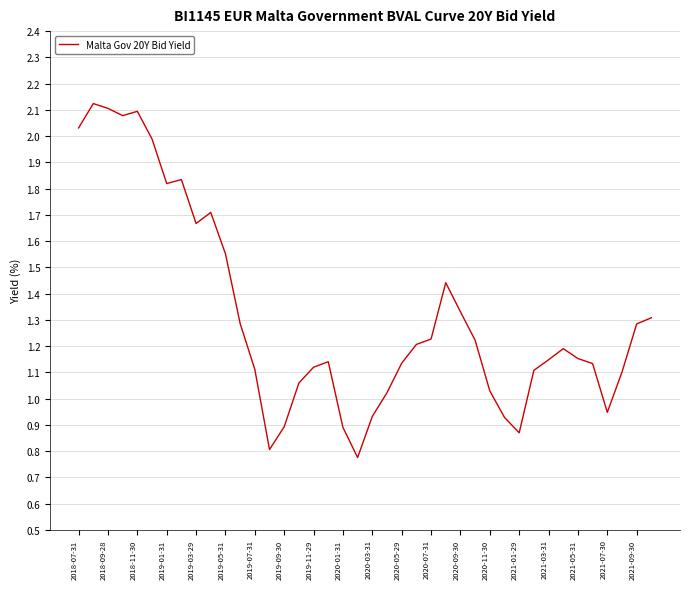

How many categories are shown in the chart?

40